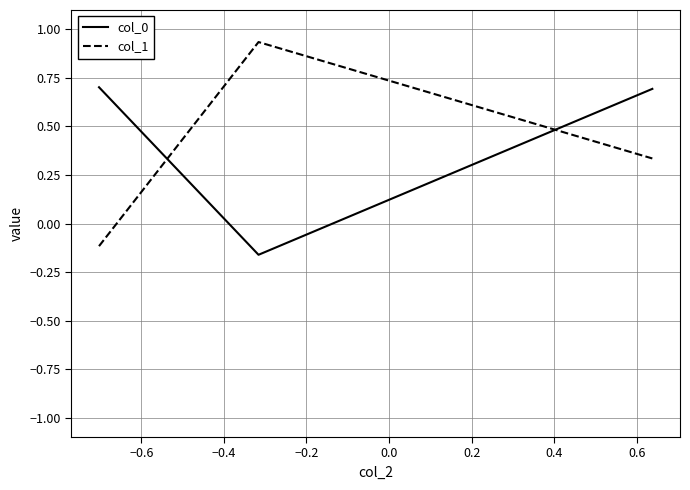

List the series in order of their peak value, lowest first.

col_0, col_1